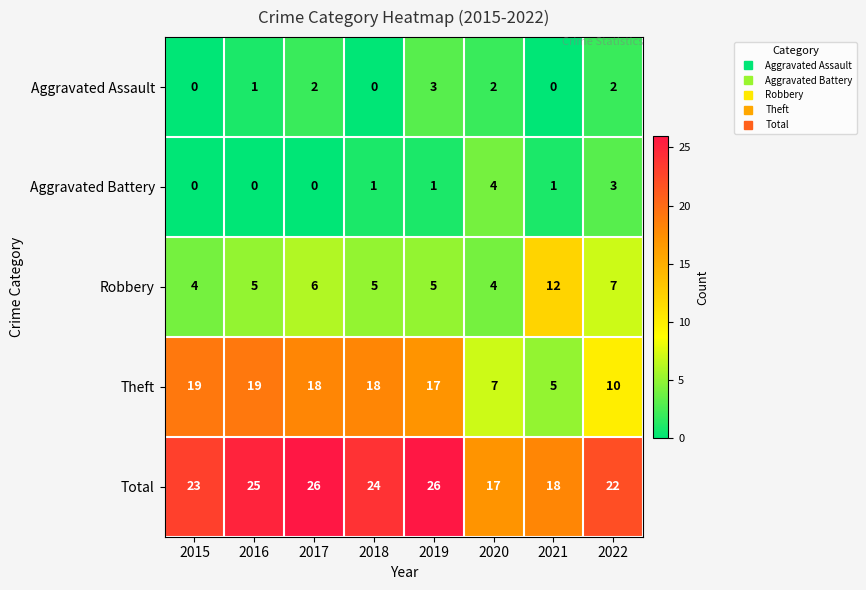

What is the difference between the Robbery values at 2015 and 2022?

3